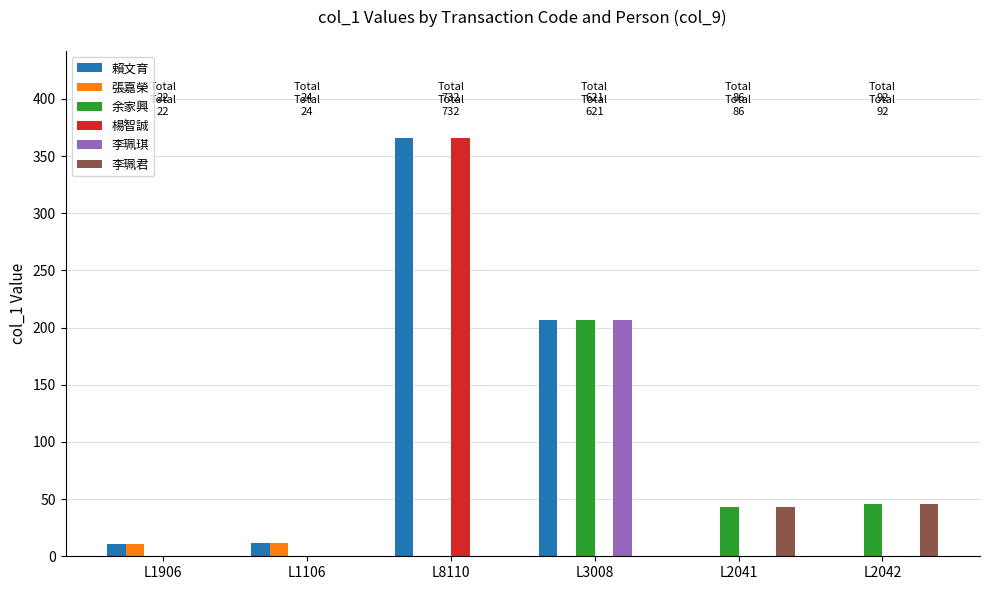

What is the total value across all series at L1906?

22